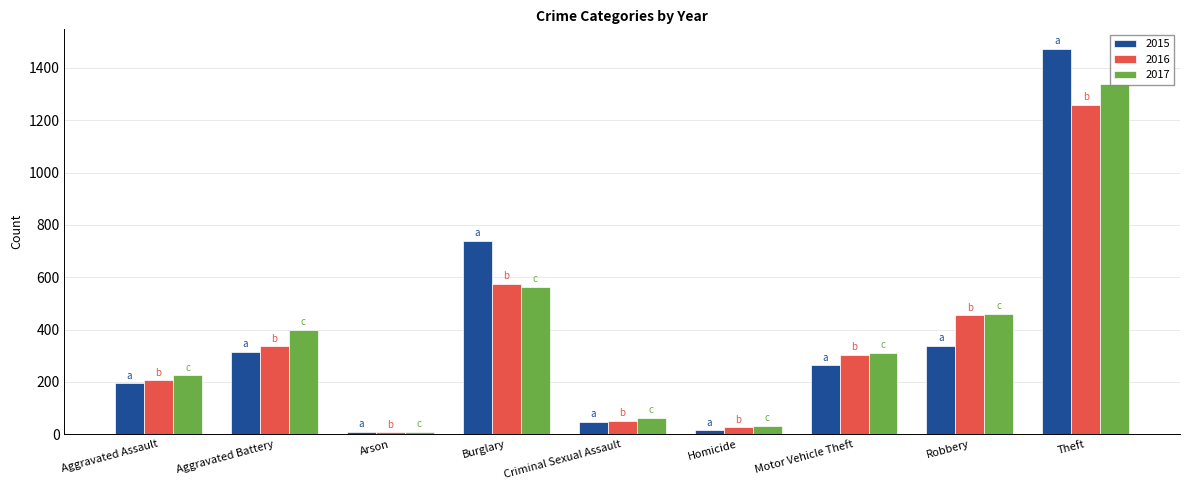

Rank the series by their maximum value, from lowest to highest.

2016, 2017, 2015